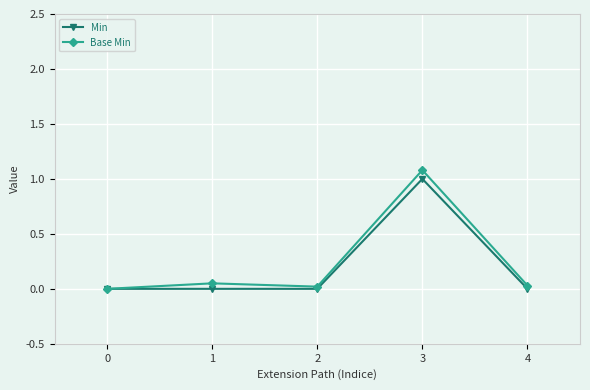

How many Min values are between 0 and 1?

5